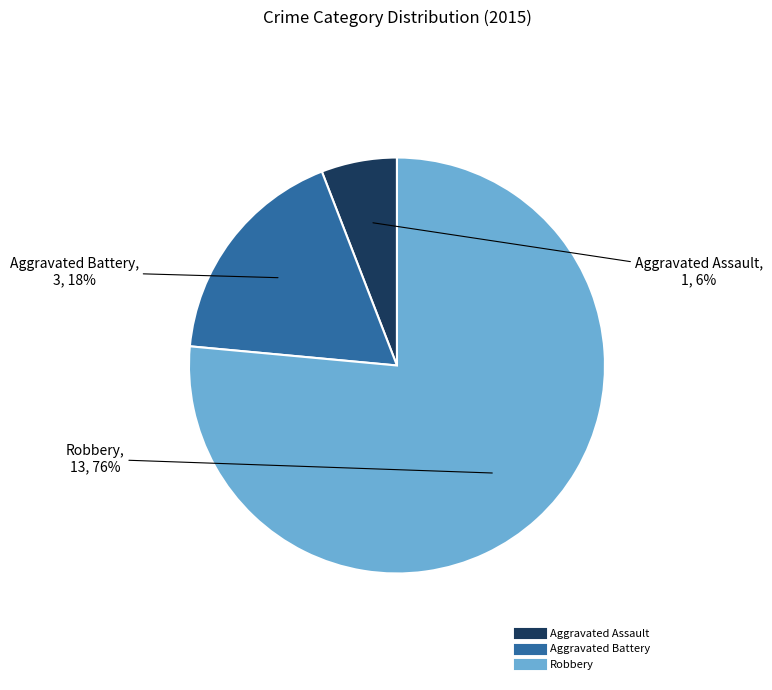

Count the number of slices in the pie.

3